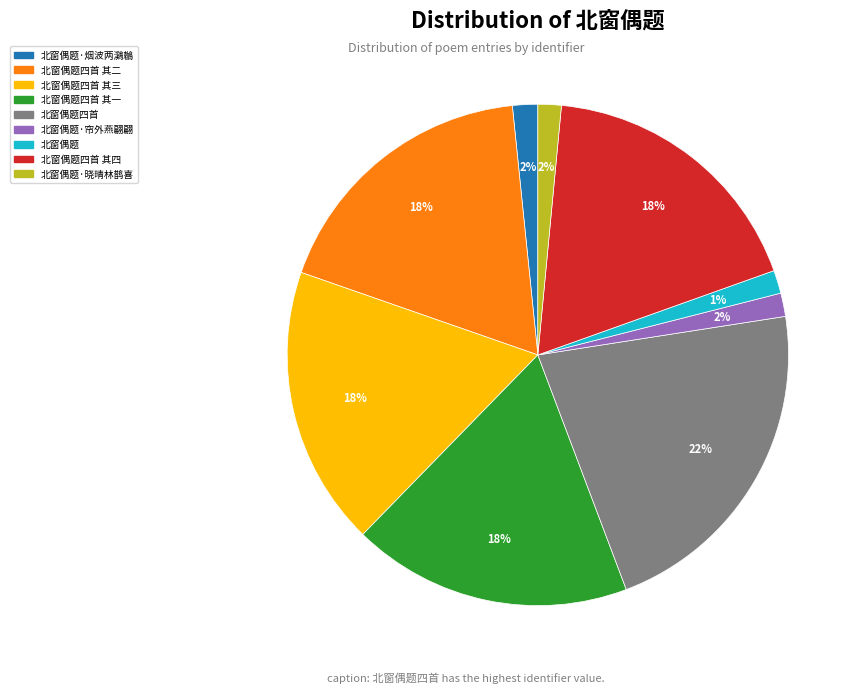

Count the number of slices in the pie.

9